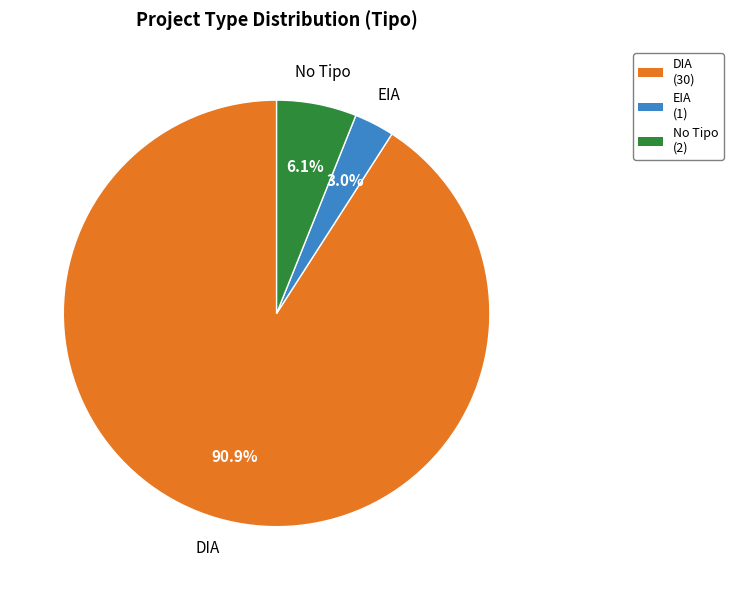

How many segments does this pie chart have?

3